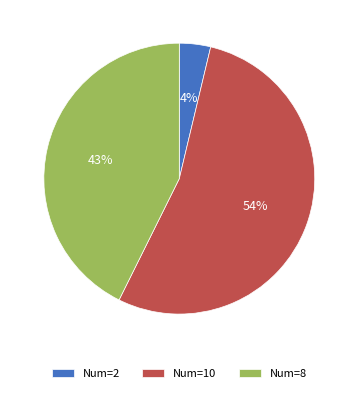

Count the number of slices in the pie.

3